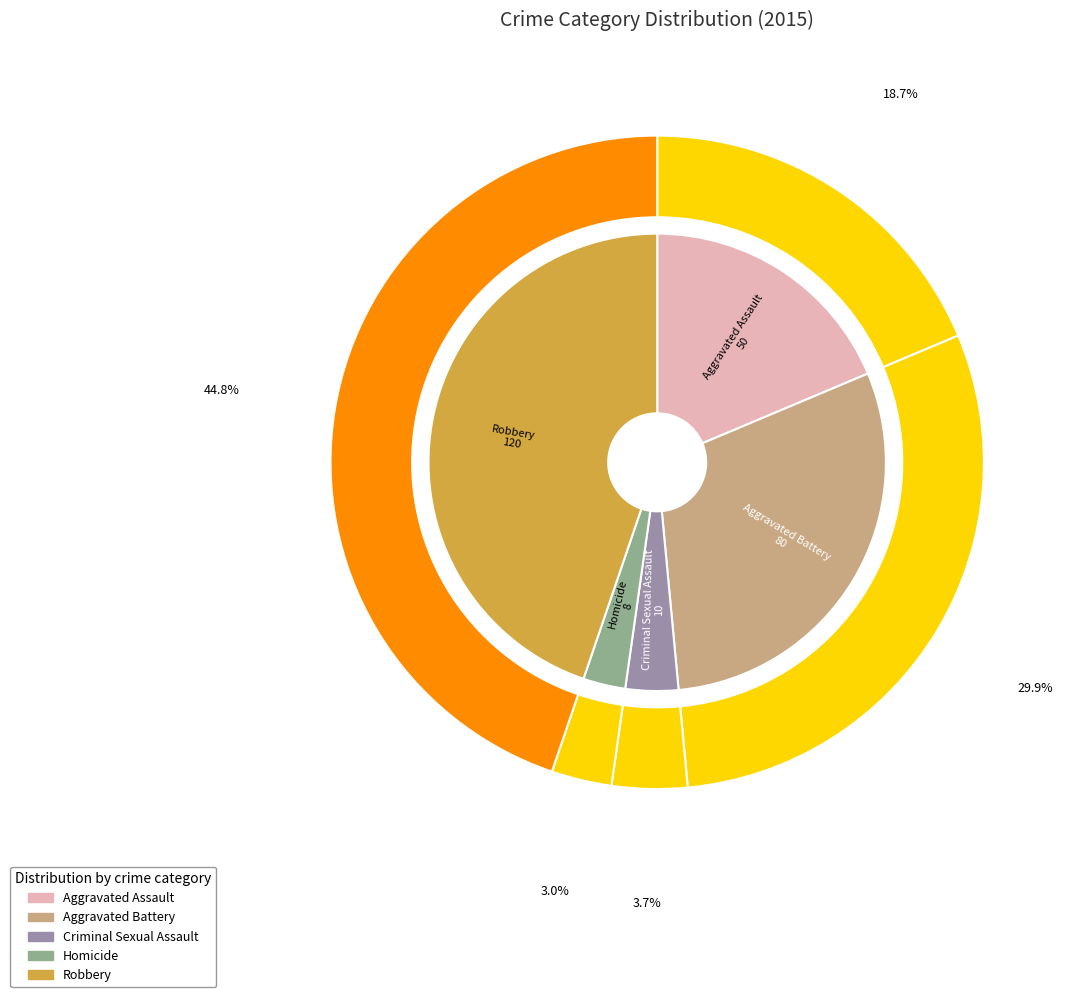

How much of the chart is everything except Aggravated Battery?

70.1%